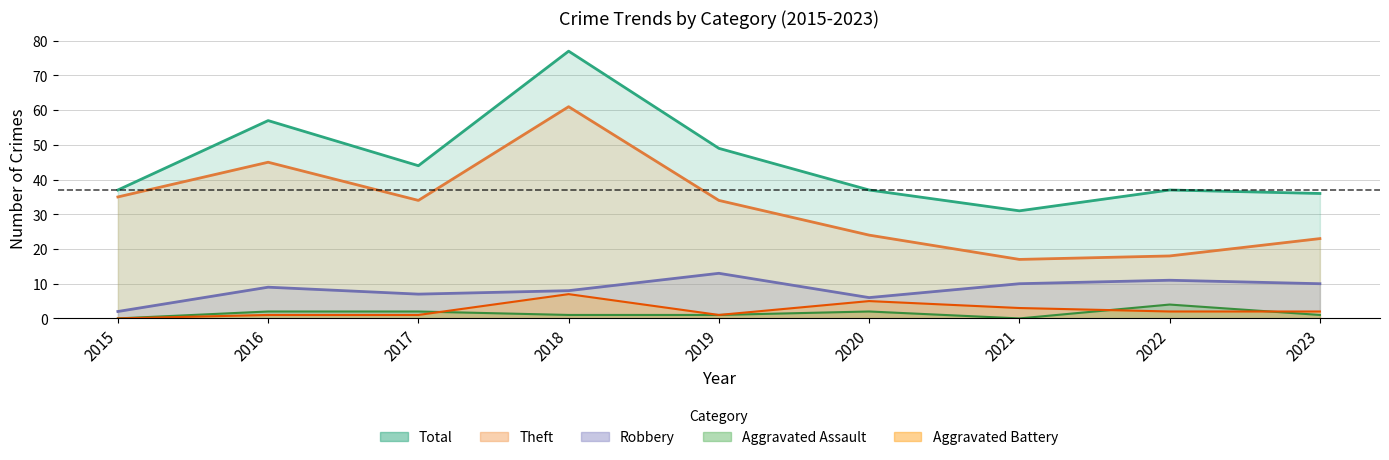

In Theft, how many points are higher than both neighbors (excluding endpoints)?

2